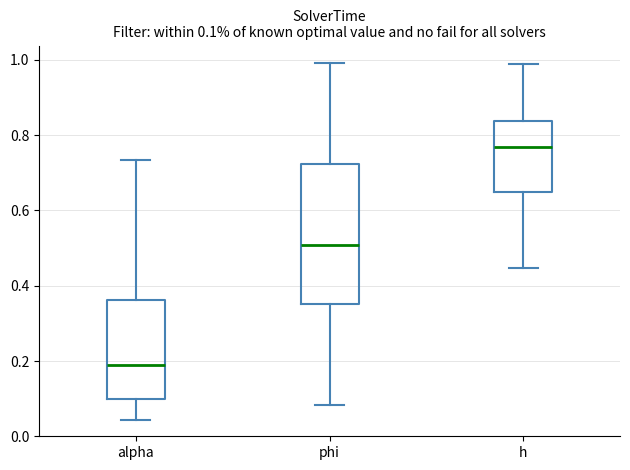

Comparing the boxes themselves (not the whiskers), which one is the tallest?

phi